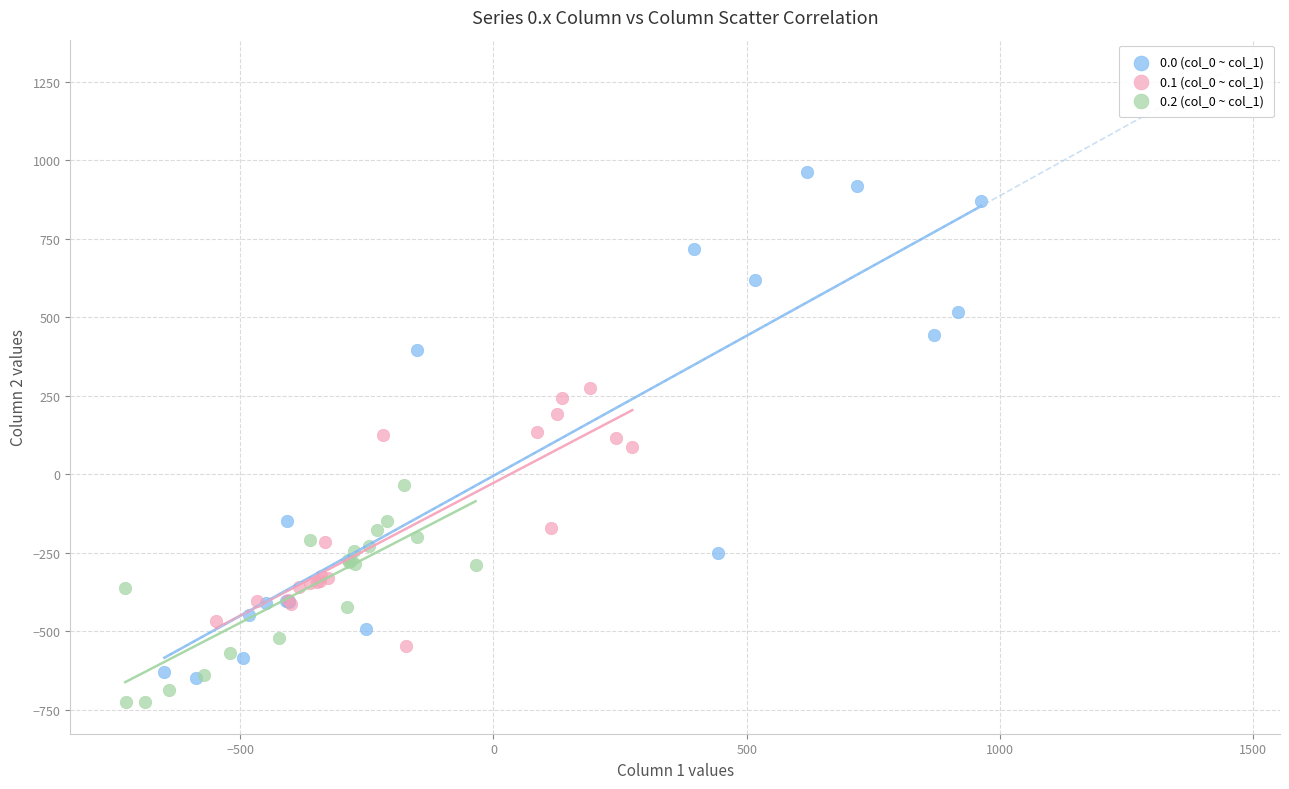

Which series reaches the maximum Y coordinate?

0.0 (col_0 ~ col_1)